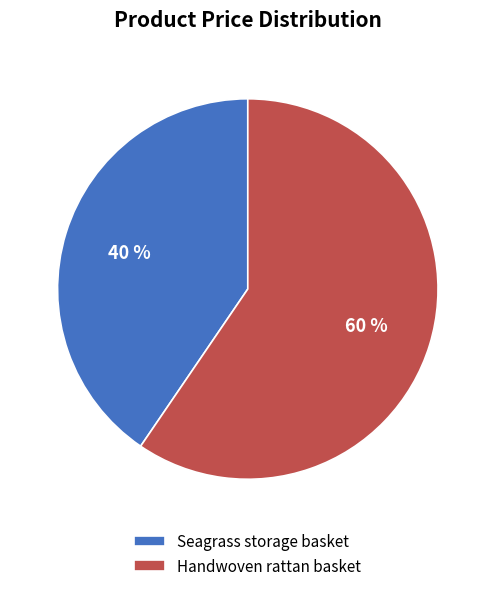

How many segments does this pie chart have?

2